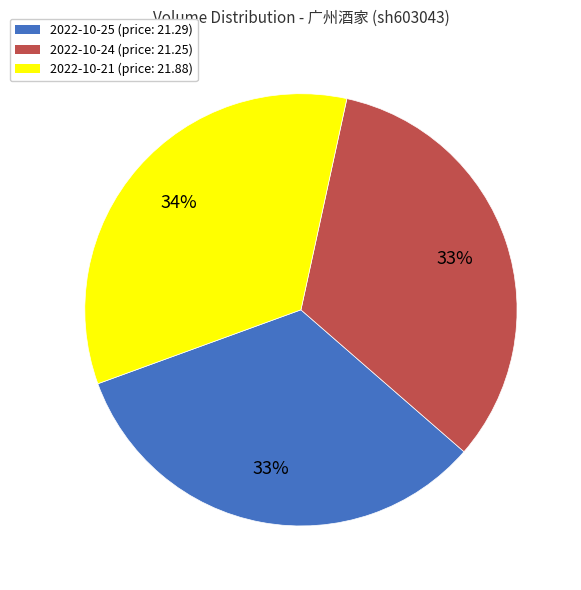

Combined, do 2022-10-21 (price: 21.88) and 2022-10-25 (price: 21.29) account for over 50%?

Yes